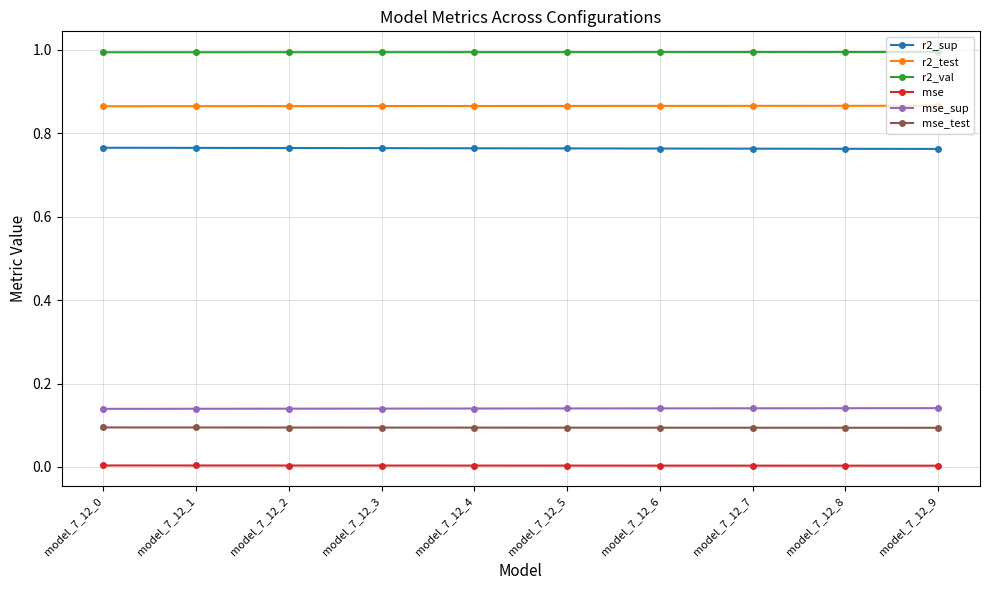

What is the lowest value of the r2_val series?

1.0